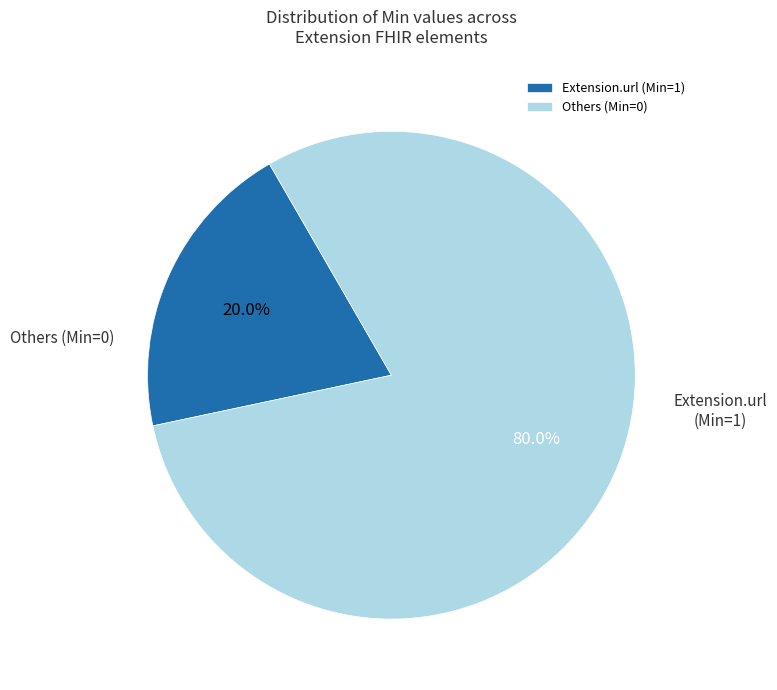

What is the majority slice?

Extension.url